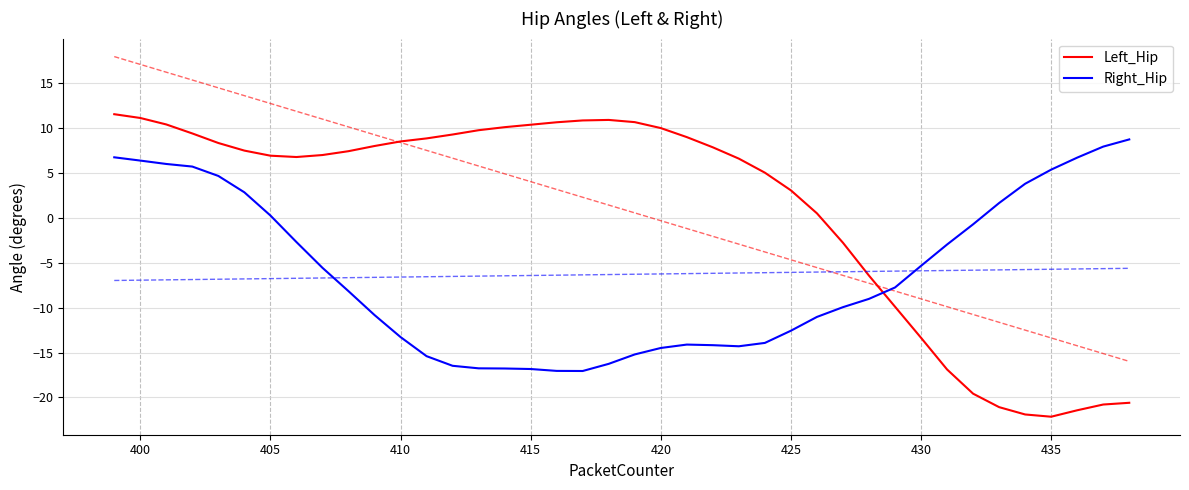

The value of Left_Hip at 410 is 8.5. True or false?

True